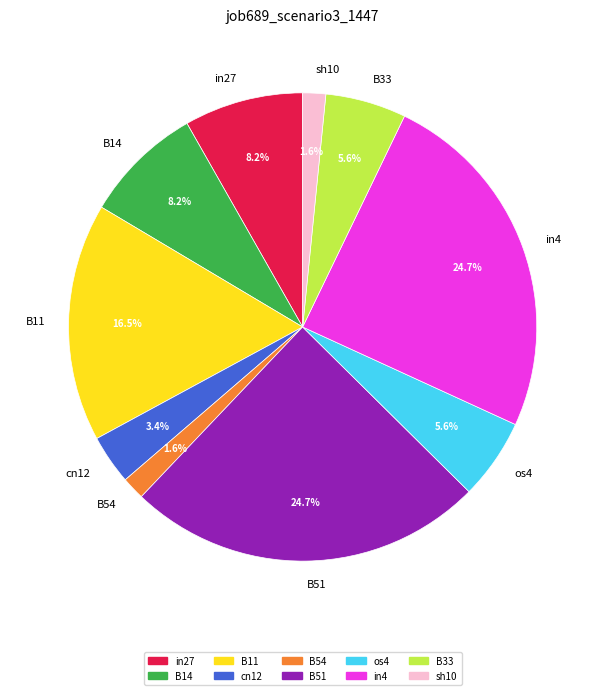

To the nearest percent, what is the average slice percentage?

10%